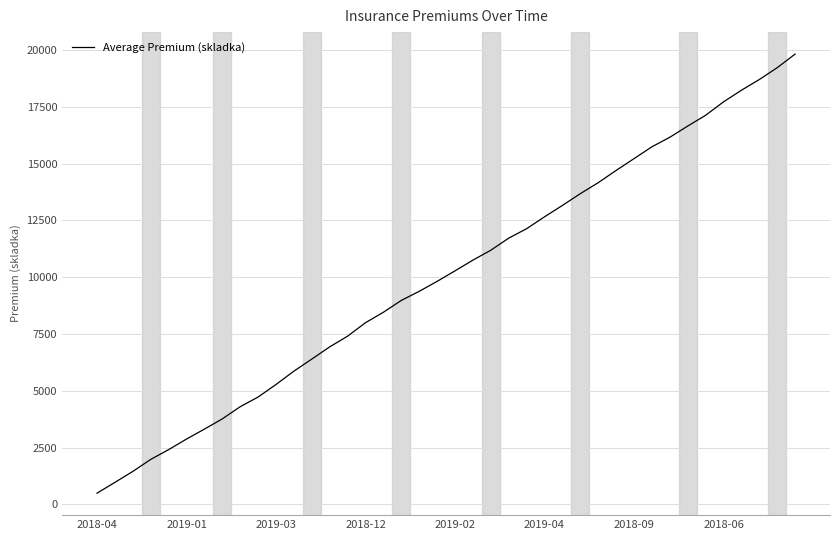

True or false: there are more than 2 points higher than both neighbors.

False